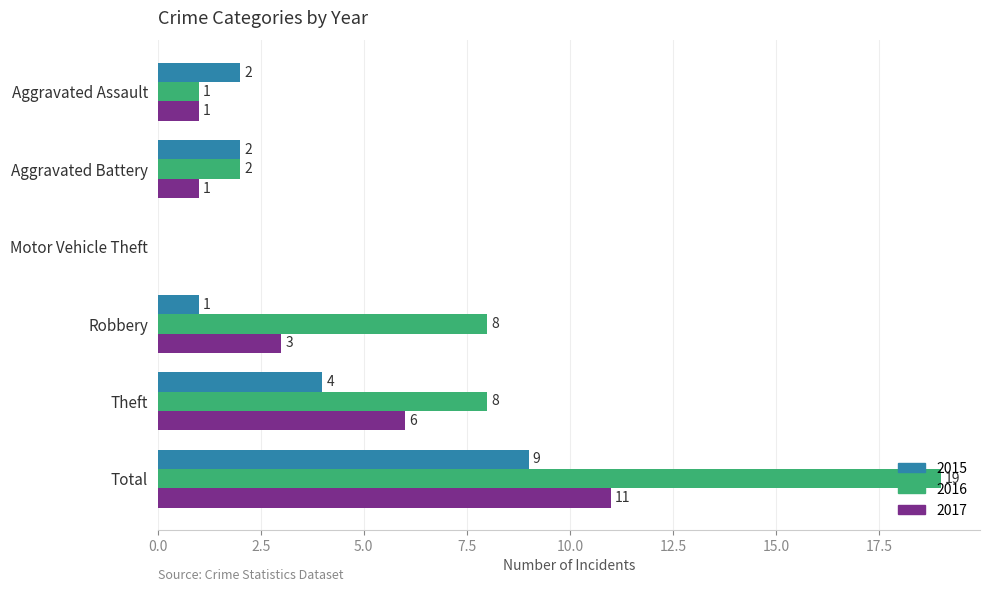

What is the approximate value of 2016 at Theft, to the nearest 5?

10